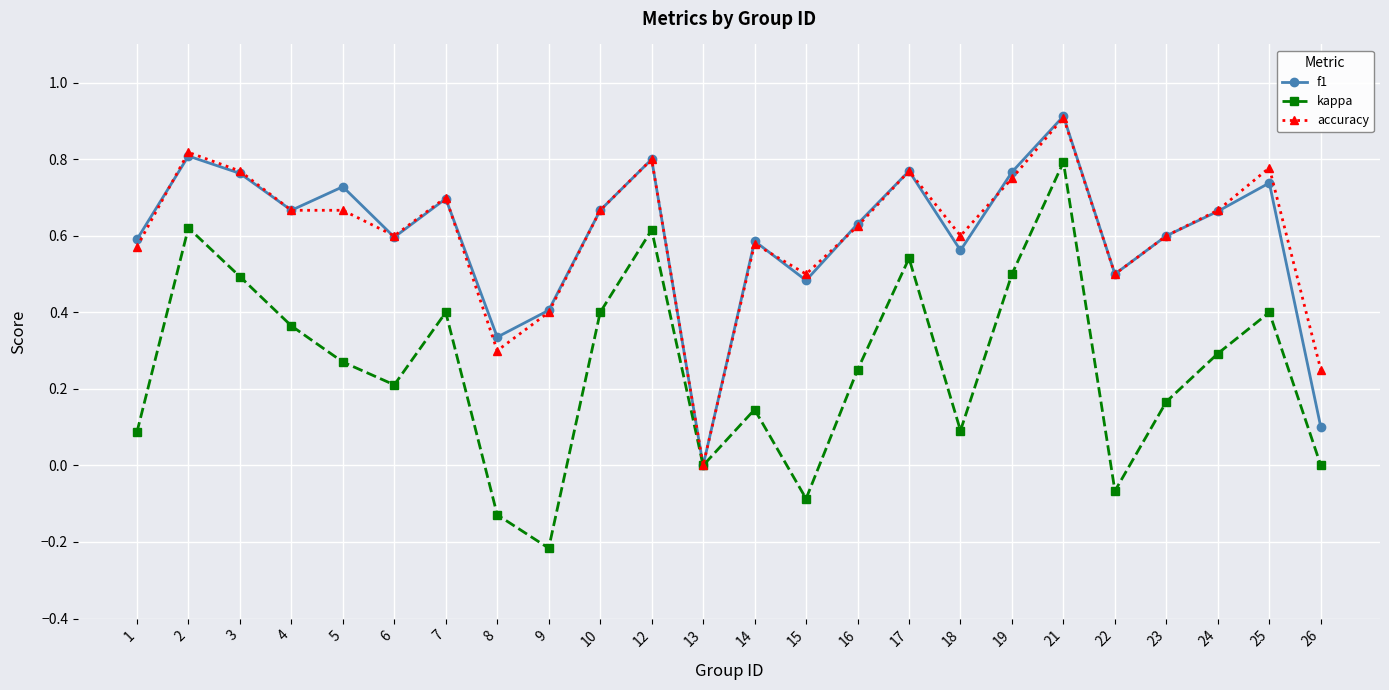

The kappa series shows 0.3 at 21. True or false?

False